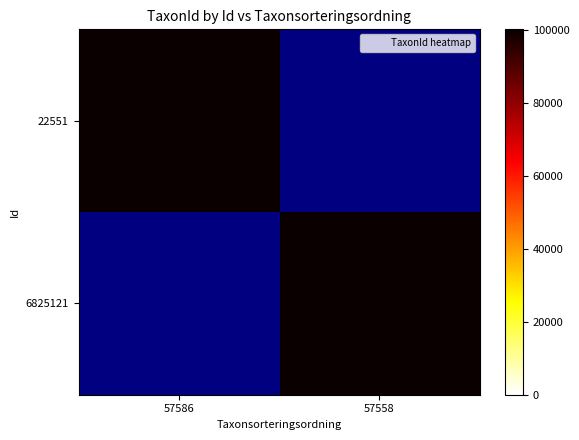

The value of 22551 at 57586 is 48804.2. True or false?

False